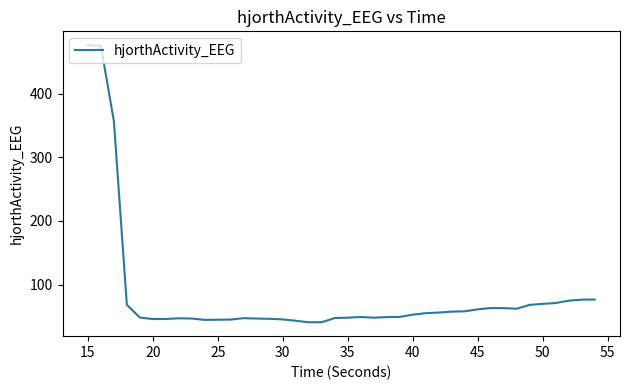

What is the maximum value shown in the chart?

476.1